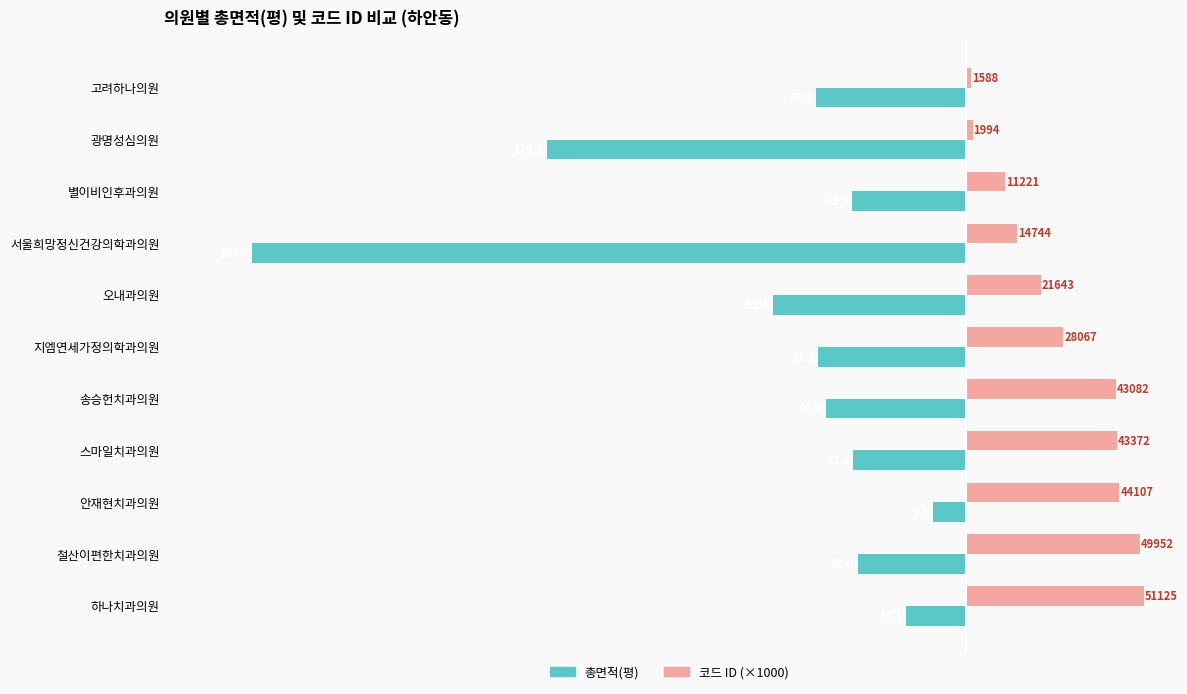

What are all the series names shown in the legend?

총면적(평), 코드 ID (×1000)